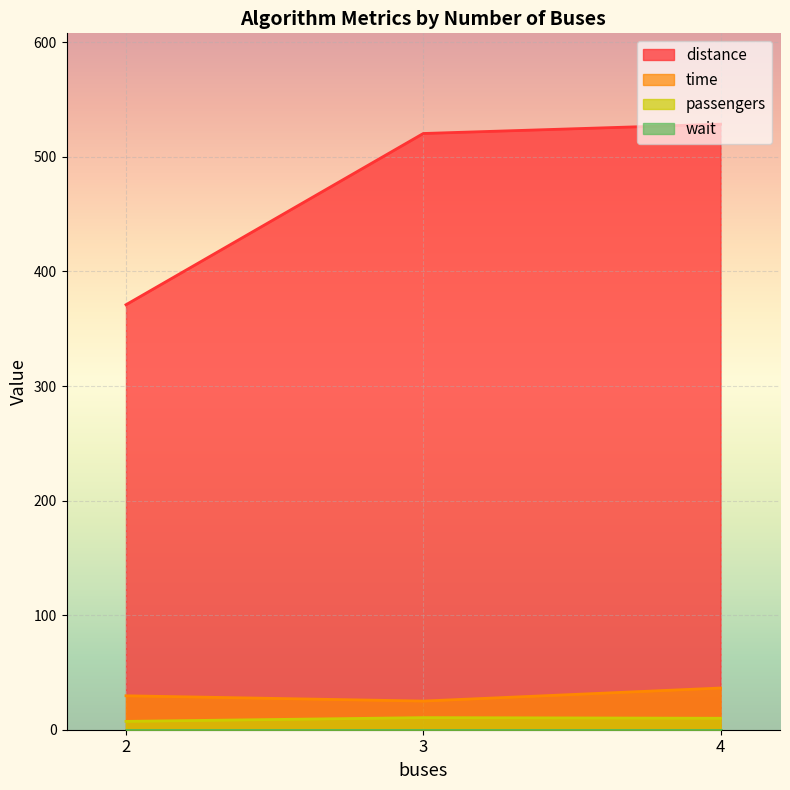

The value of distance at 4 is 528.5. True or false?

True